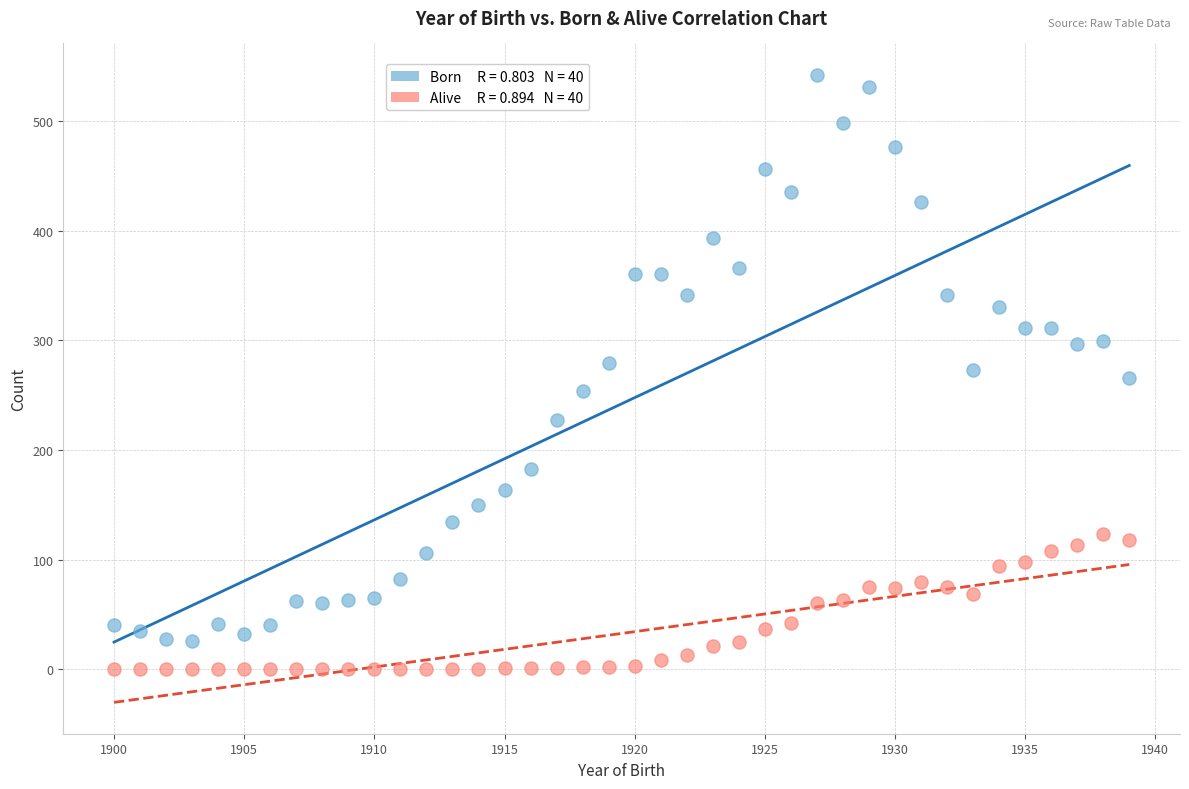

Across all data points, what is the range of X values (max minus min)?

39